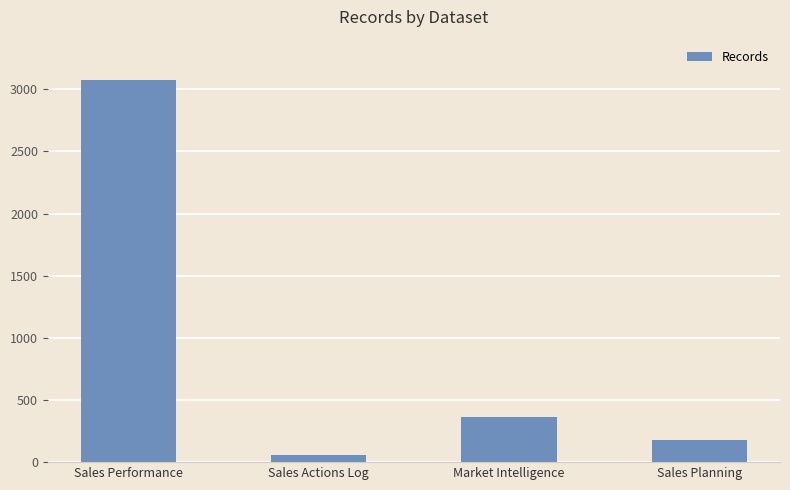

Which label corresponds to the largest value in the chart?

Sales Performance